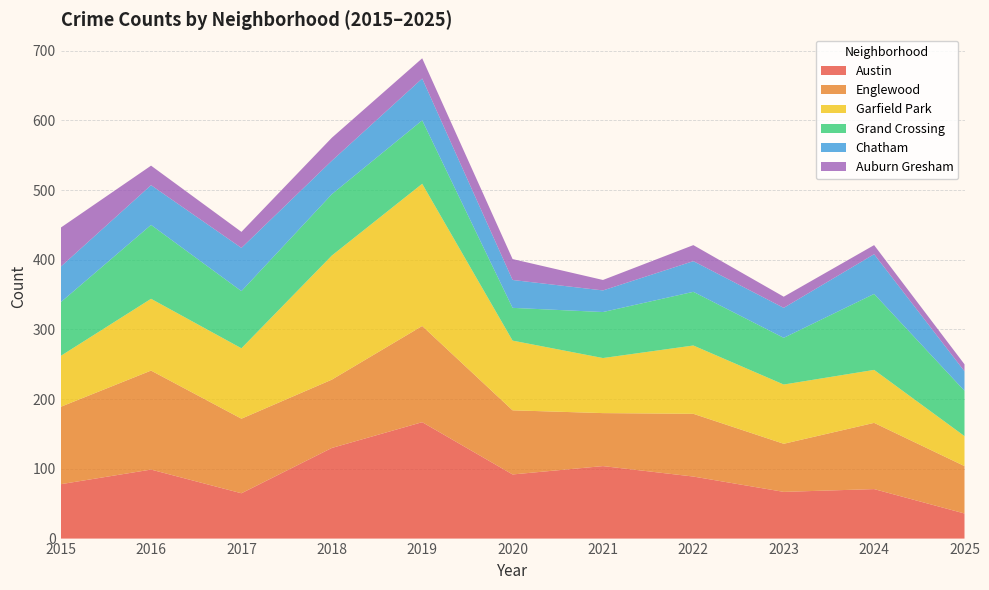

Reading left to right, extract all data points from this chart.

Austin: 2015=78	2016=99	2017=65	2018=130	2019=167	2020=92	2021=104	2022=89	2023=67	2024=71	2025=36
Englewood: 2015=111	2016=142	2017=107	2018=98	2019=138	2020=92	2021=76	2022=90	2023=69	2024=95	2025=68
Garfield Park: 2015=73	2016=103	2017=101	2018=178	2019=204	2020=100	2021=79	2022=98	2023=85	2024=76	2025=43
Grand Crossing: 2015=77	2016=106	2017=82	2018=88	2019=91	2020=47	2021=66	2022=77	2023=67	2024=109	2025=65
Chatham: 2015=51	2016=57	2017=62	2018=48	2019=60	2020=40	2021=31	2022=44	2023=43	2024=57	2025=28
Auburn Gresham: 2015=56	2016=28	2017=23	2018=33	2019=29	2020=30	2021=15	2022=23	2023=16	2024=13	2025=10